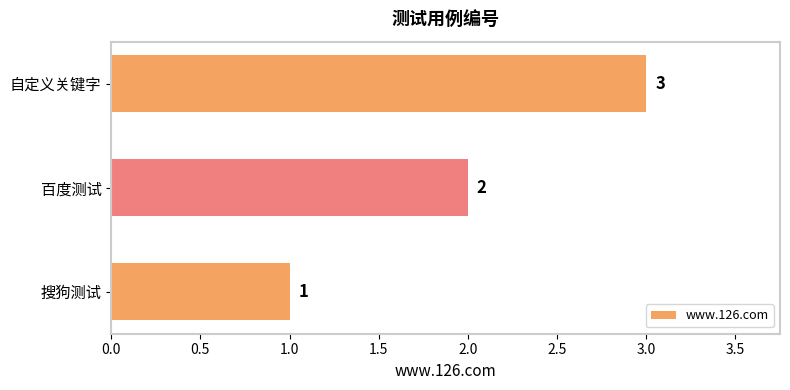

What is the average value?

2